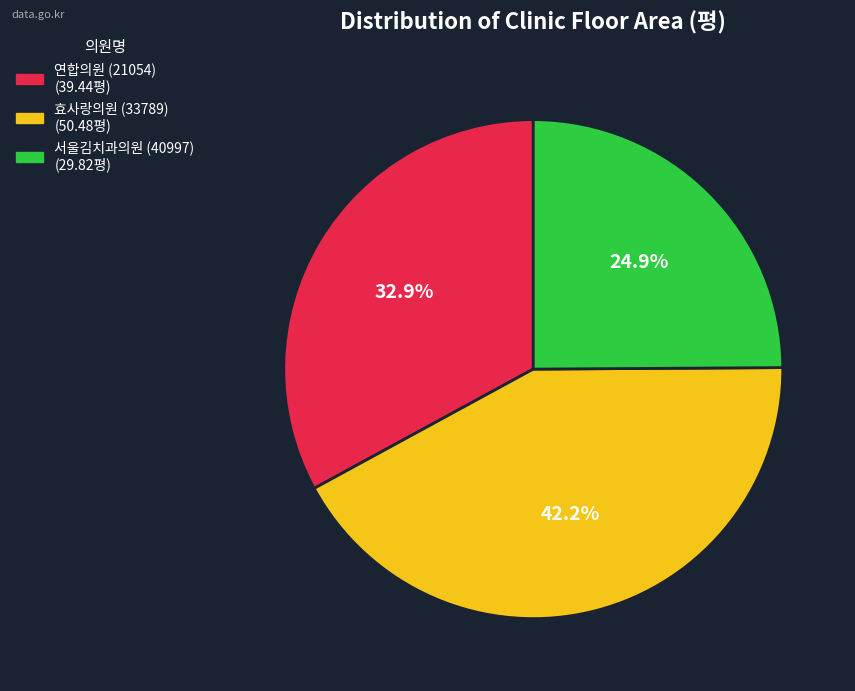

Rank the categories by value from lowest to highest.

서울김치과의원 (40997), 연합의원 (21054), 효사랑의원 (33789)